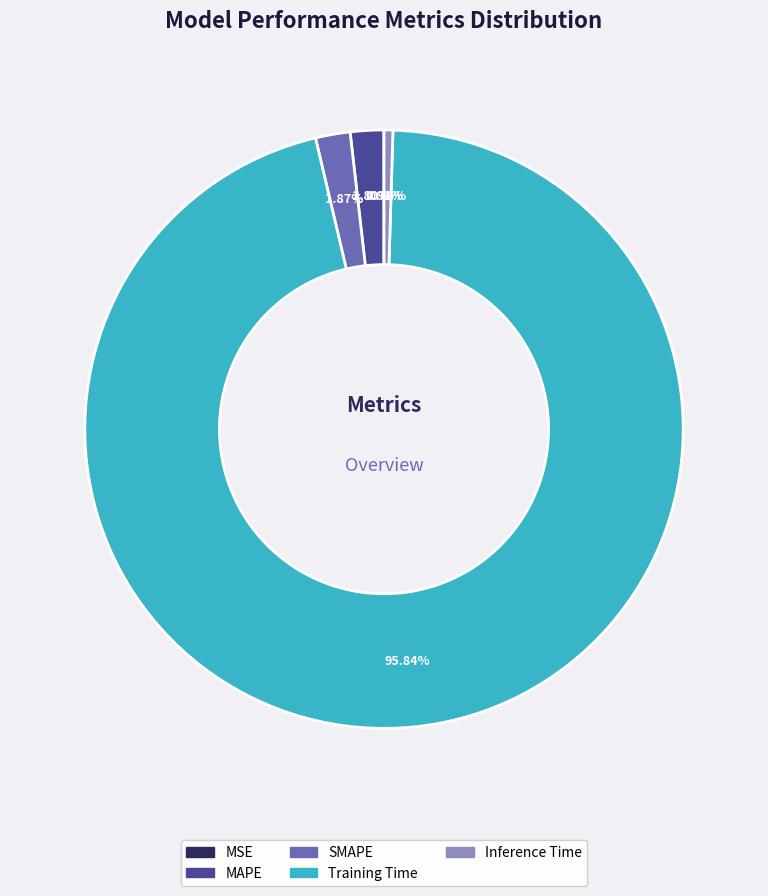

Which slice is the largest?

Training Time